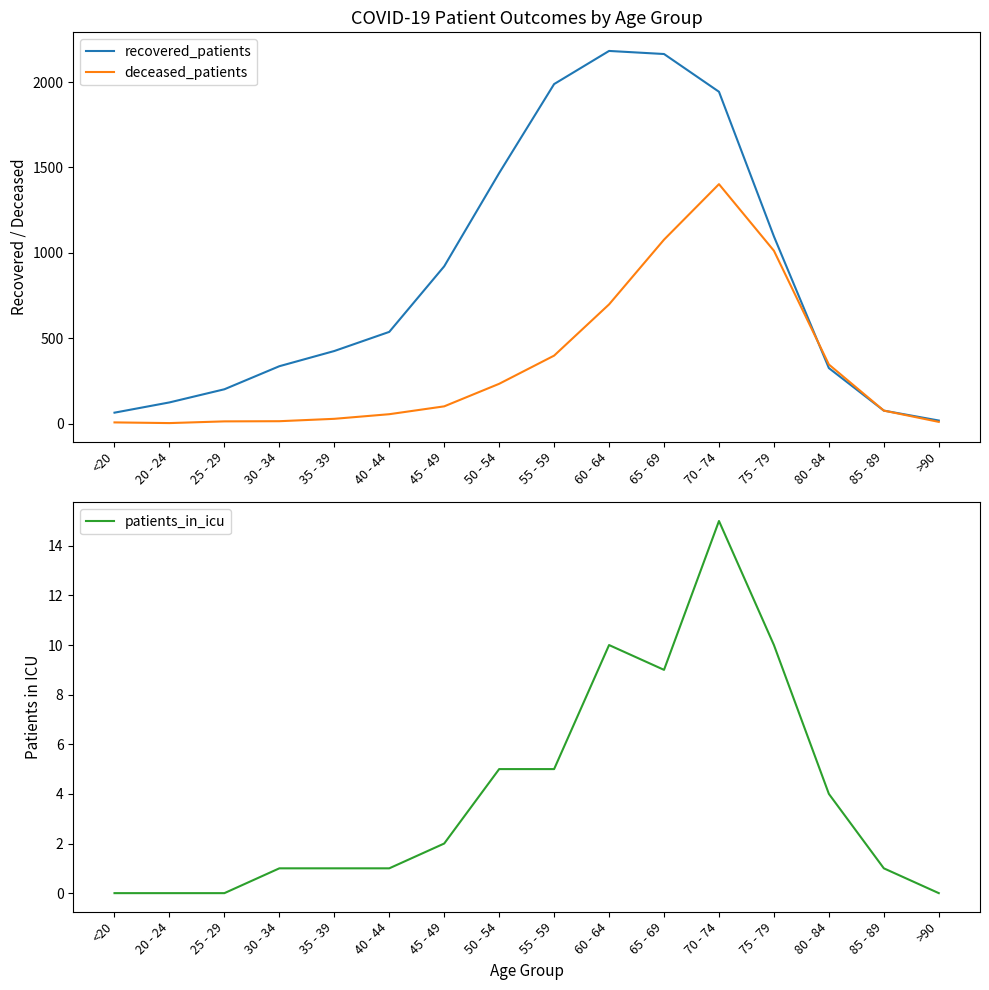

How many interior local valleys does the deceased_patients series have?

1